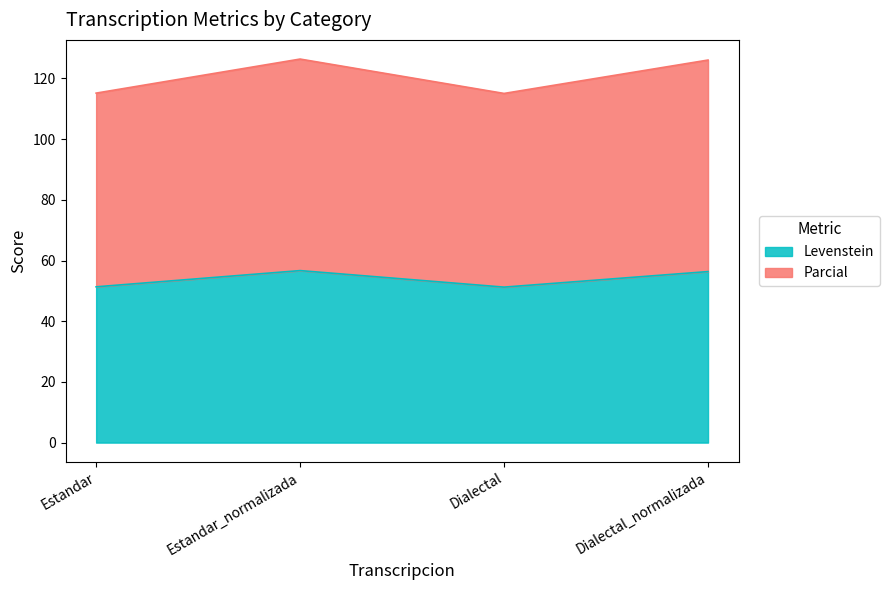

What is the value of the Parcial point at the 4th from the left?

126.1